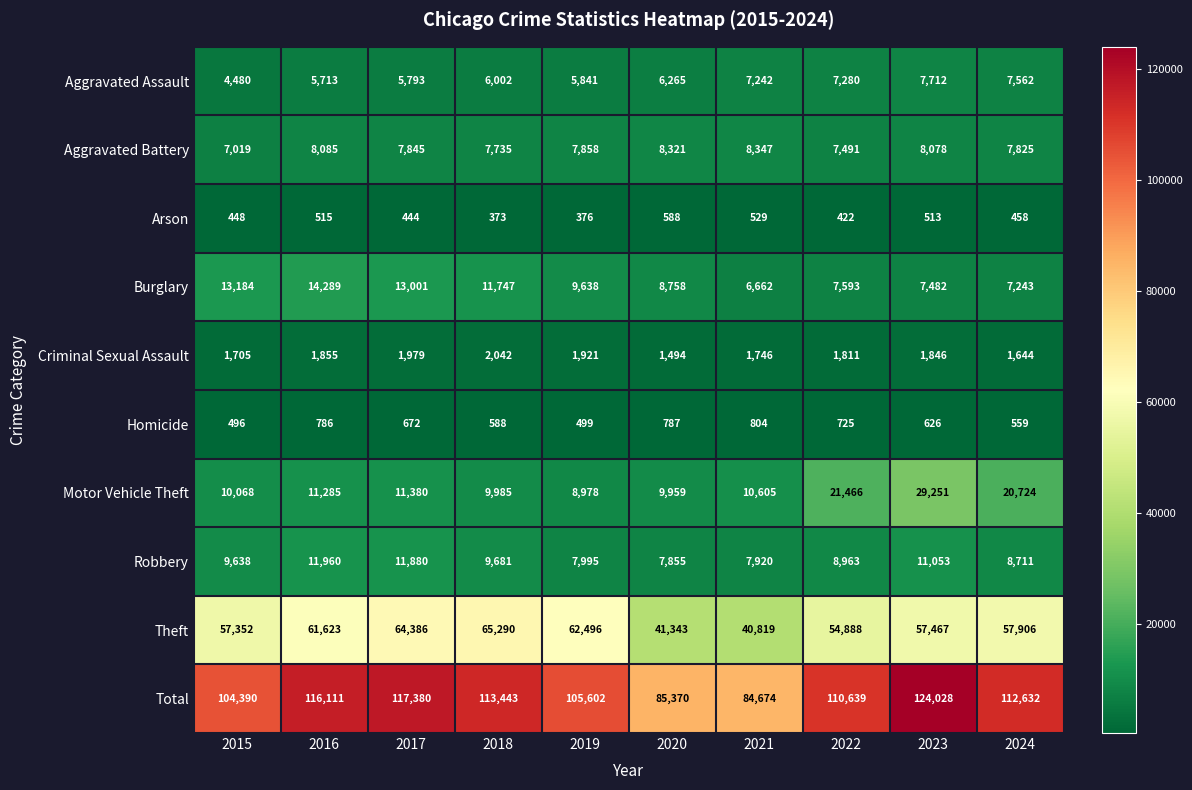

What is the maximum value shown in the chart?

124028